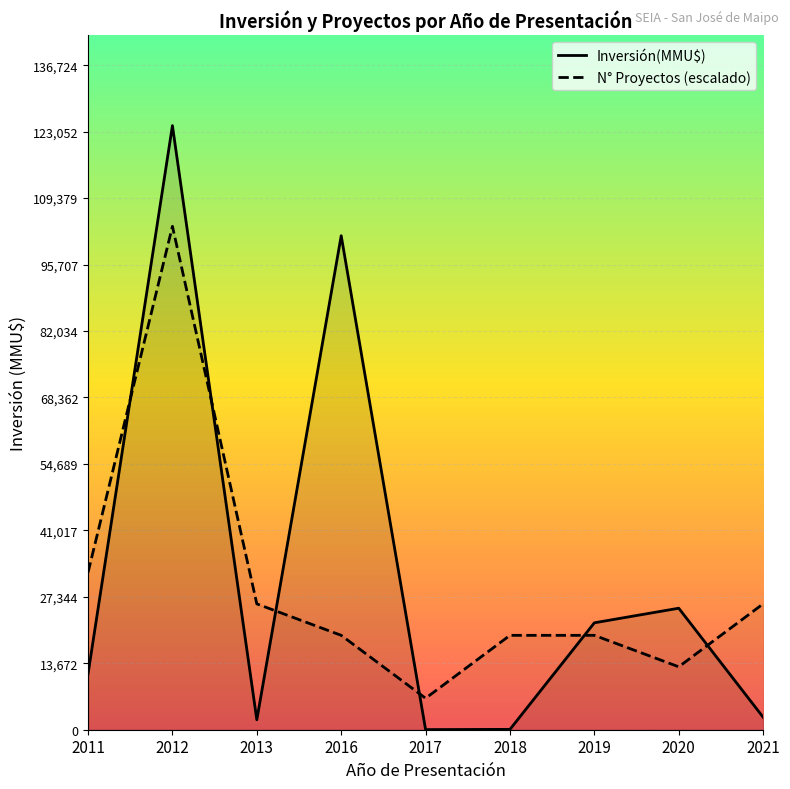

What is the spread (max minus min) of values at 2013?

23844.8